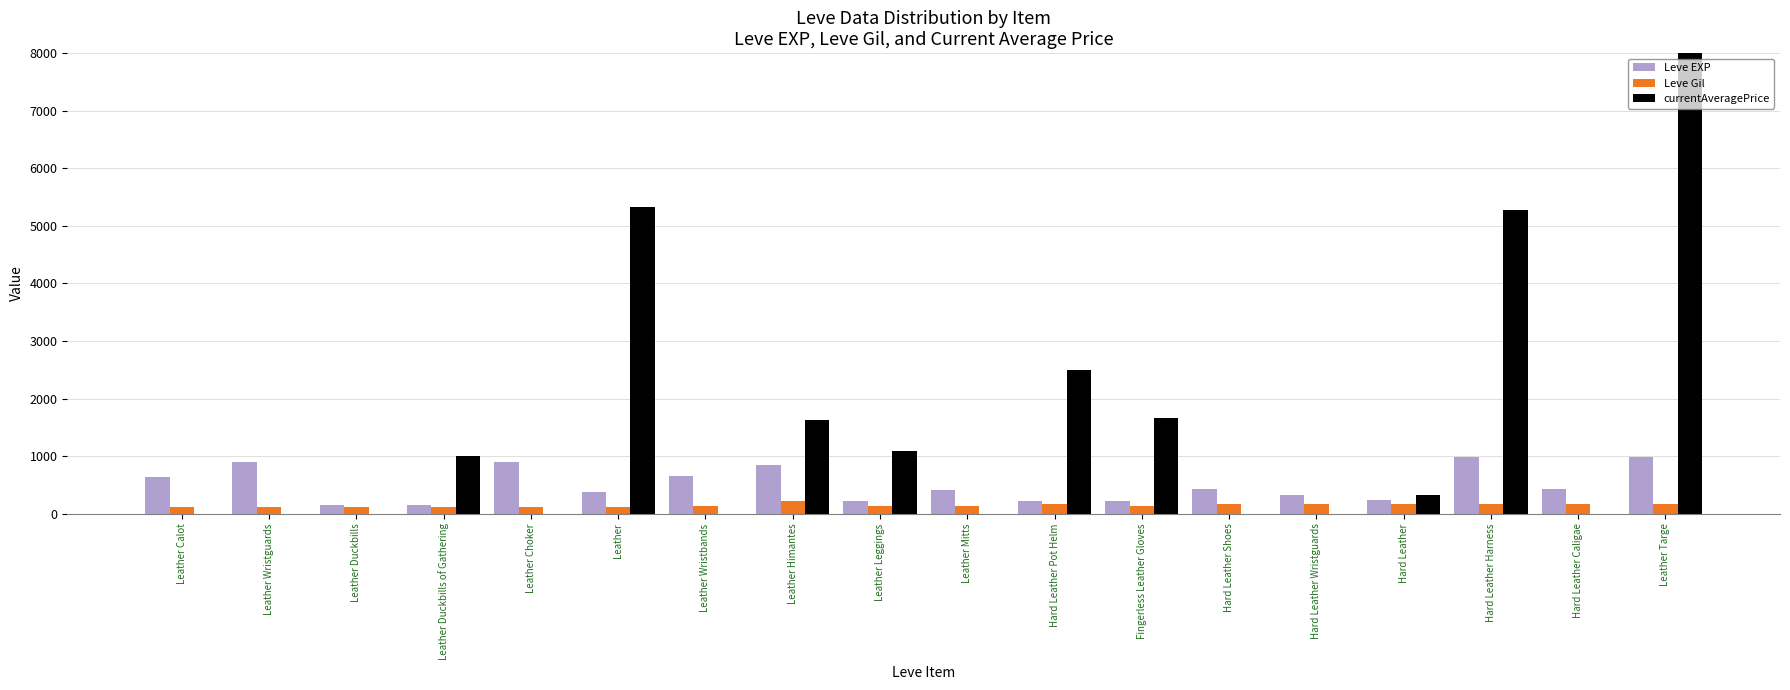

How many bars are there in total?

54